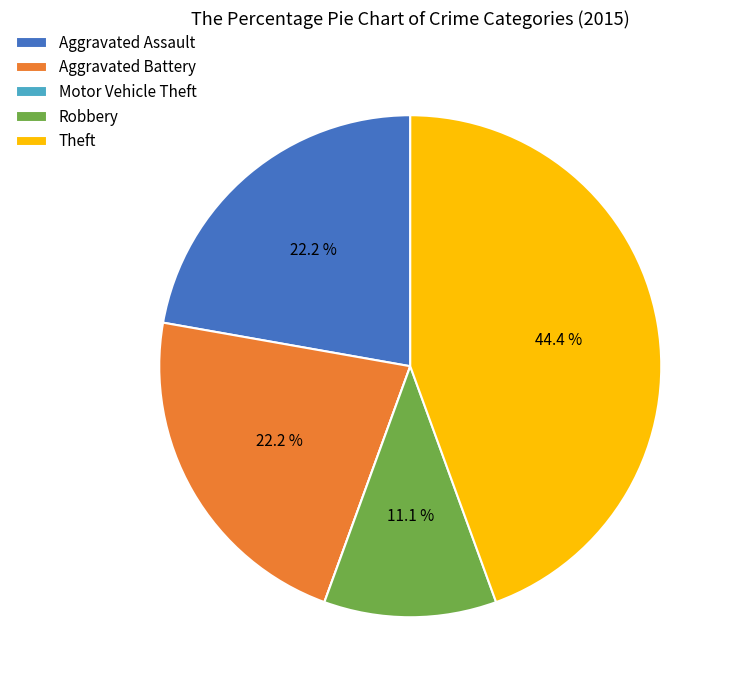

True or false: Aggravated Battery accounts for 33% of the total.

False